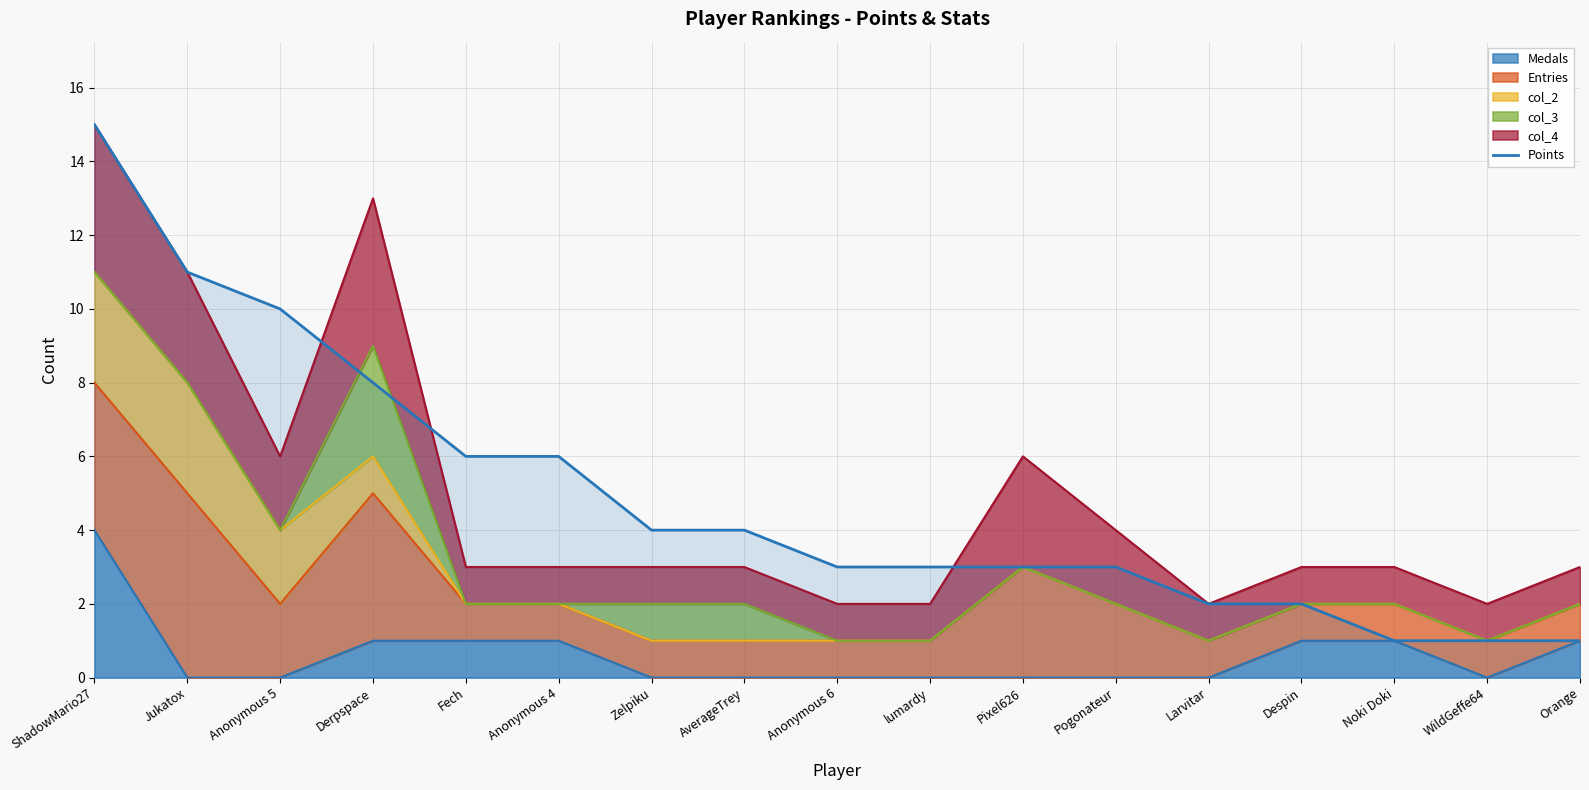

What is the ratio of the value at Fech to the value at Noki Doki?

6.0